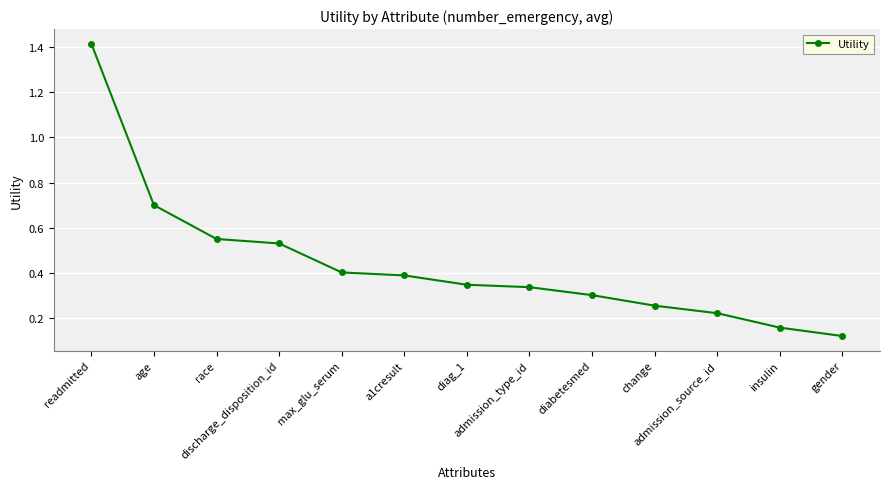

What is the label of the 11th point from the left?

admission_source_id